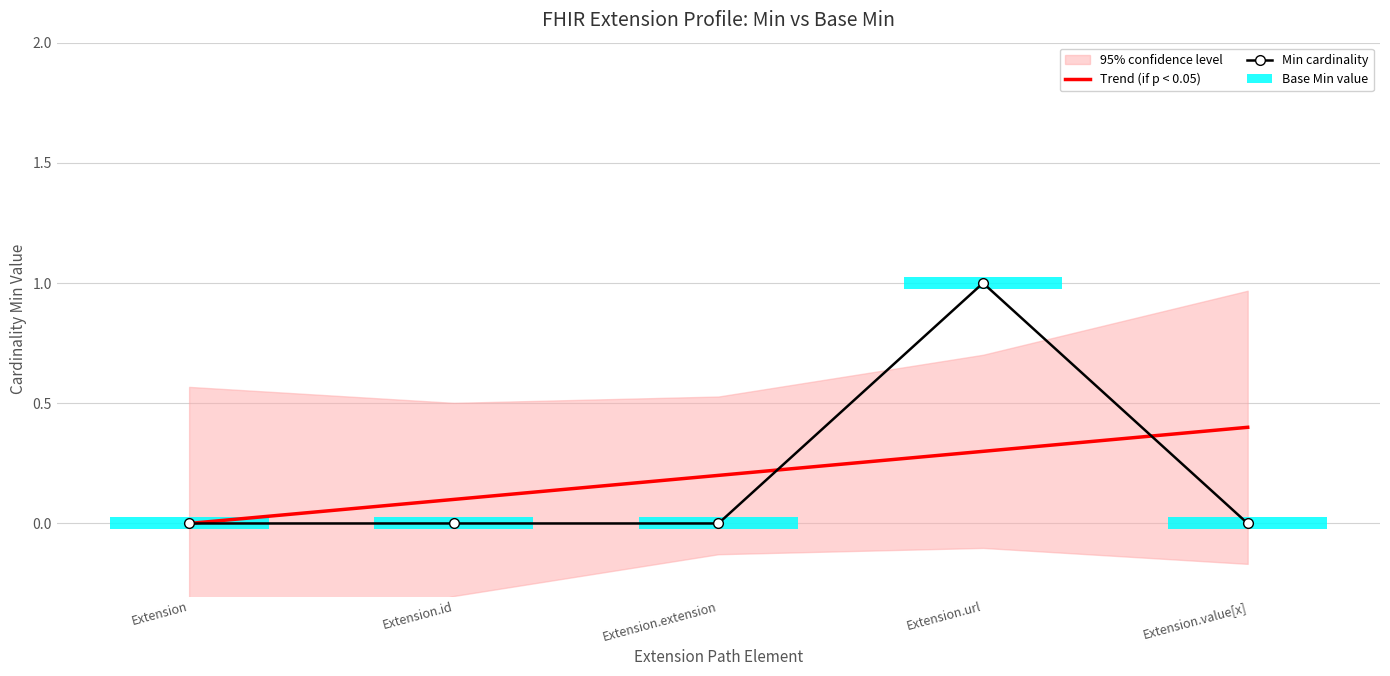

The value of Min cardinality at Extension.extension is 0.0. True or false?

True